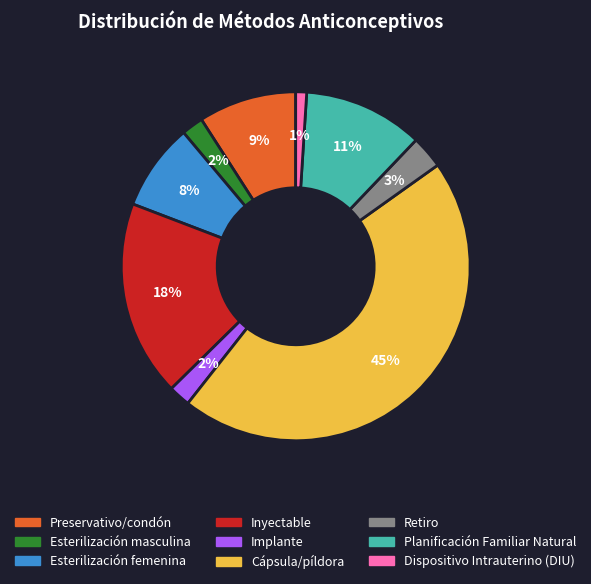

Between Implante and Retiro, which is larger?

Retiro